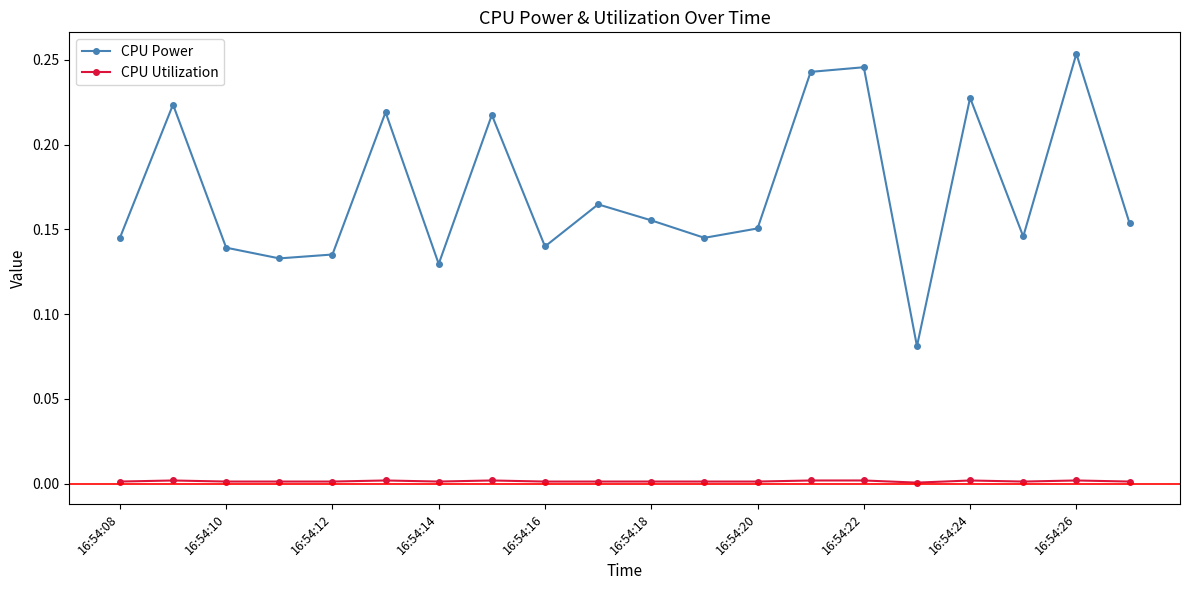

In CPU Power, how many points are higher than both neighbors (excluding endpoints)?

7